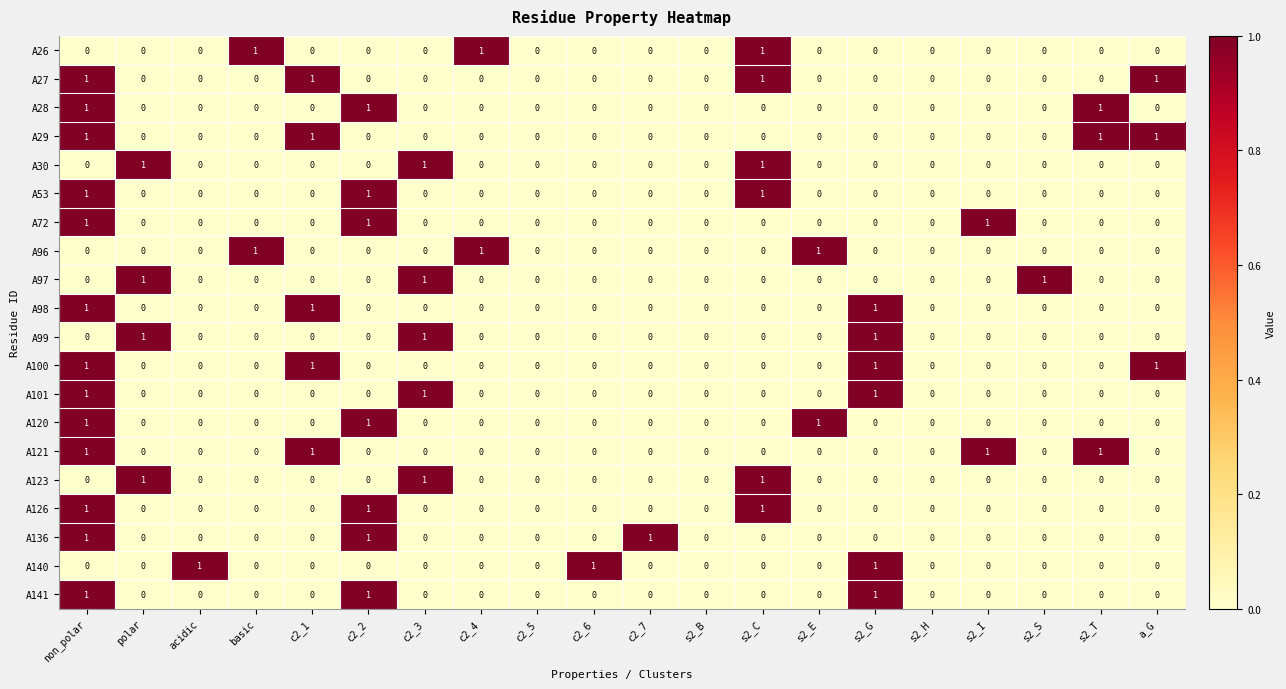

How many A136 values are between 0 and 1?

20